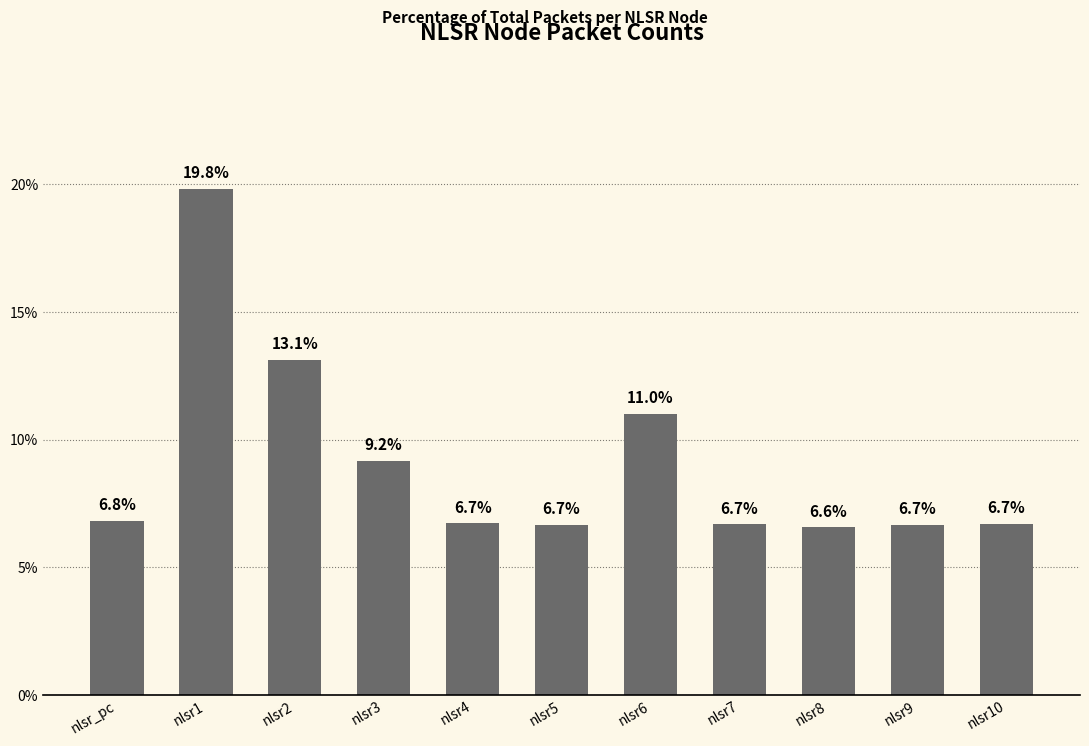

What is the difference between the second highest and minimum values?

6.6